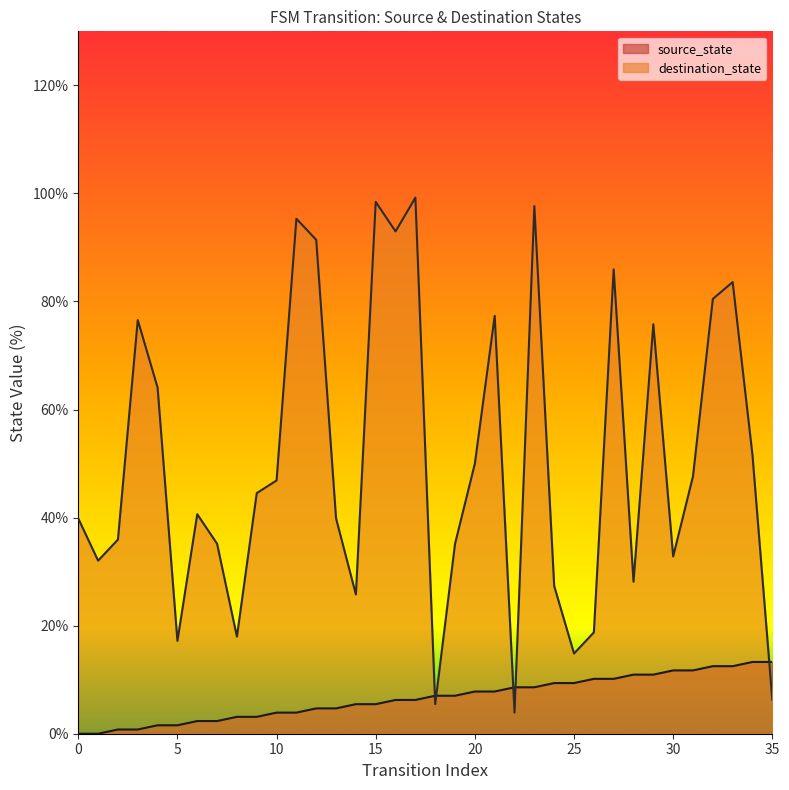

What are all the series names shown in the legend?

source_state, destination_state